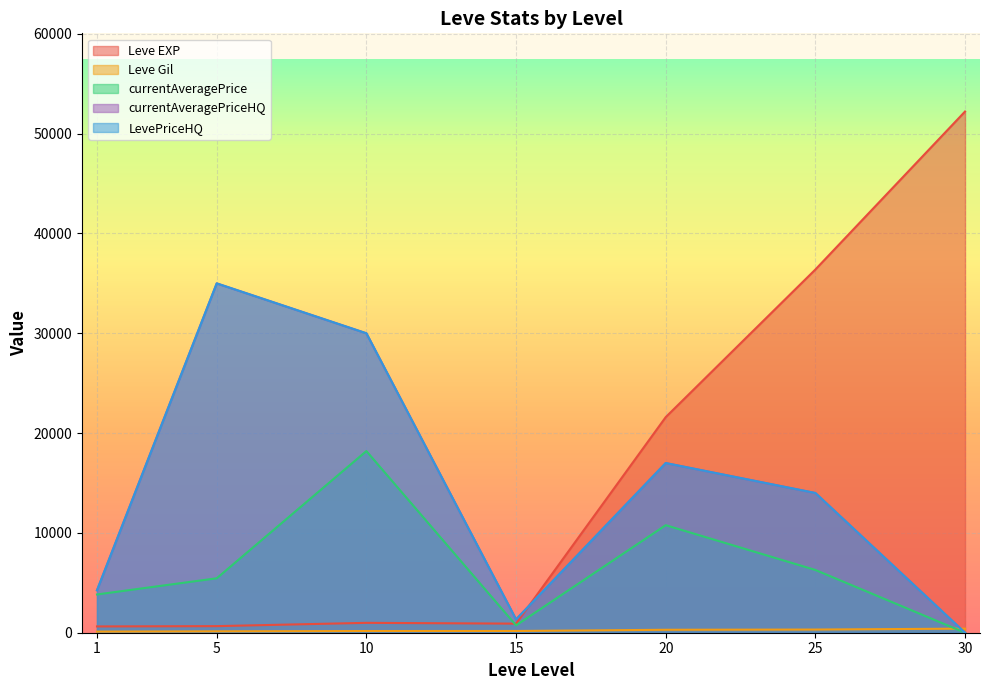

Is it true that currentAveragePriceHQ equals 3821.4 at 1?

False